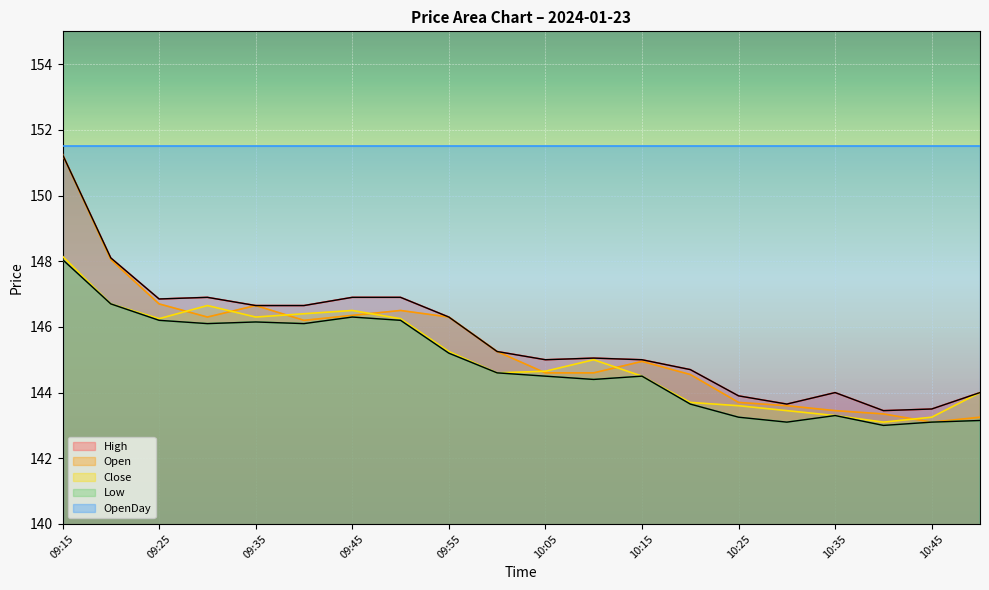

True or false: Open has a value of 143.1 at 10:45.

True